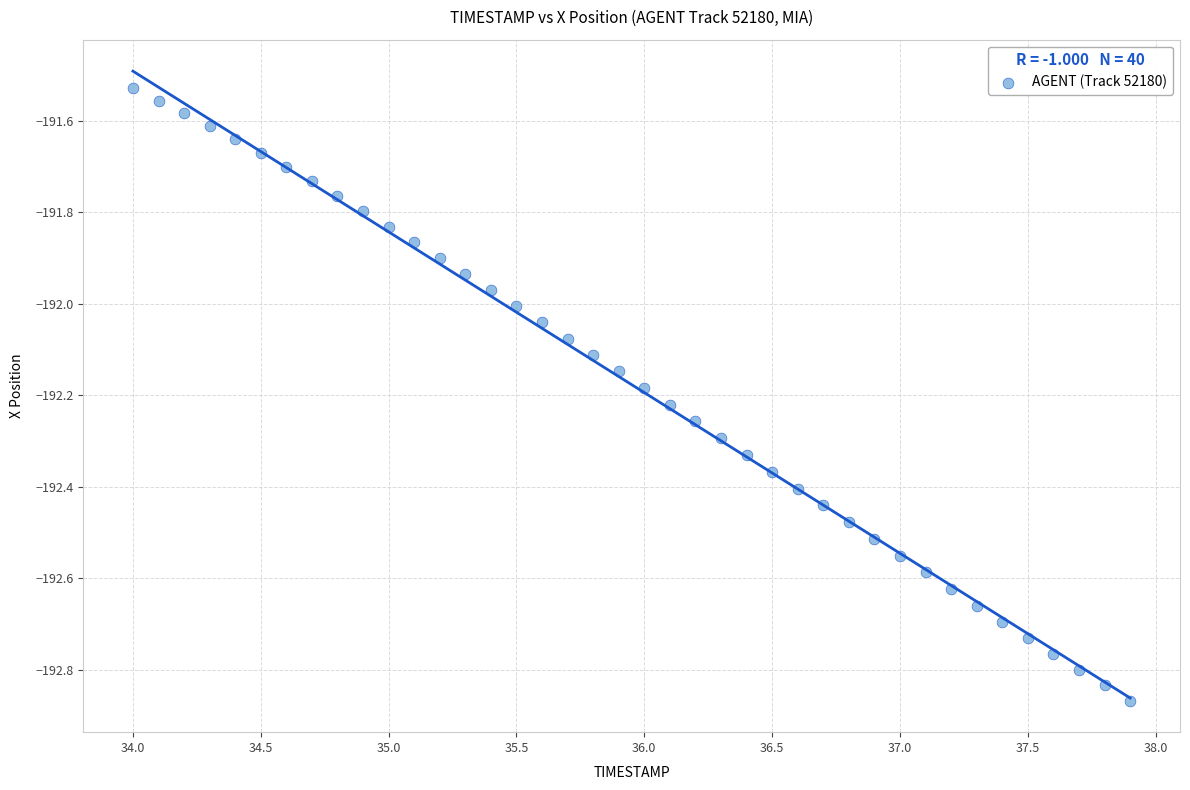

What is the range of X values (max minus min)?

3.9